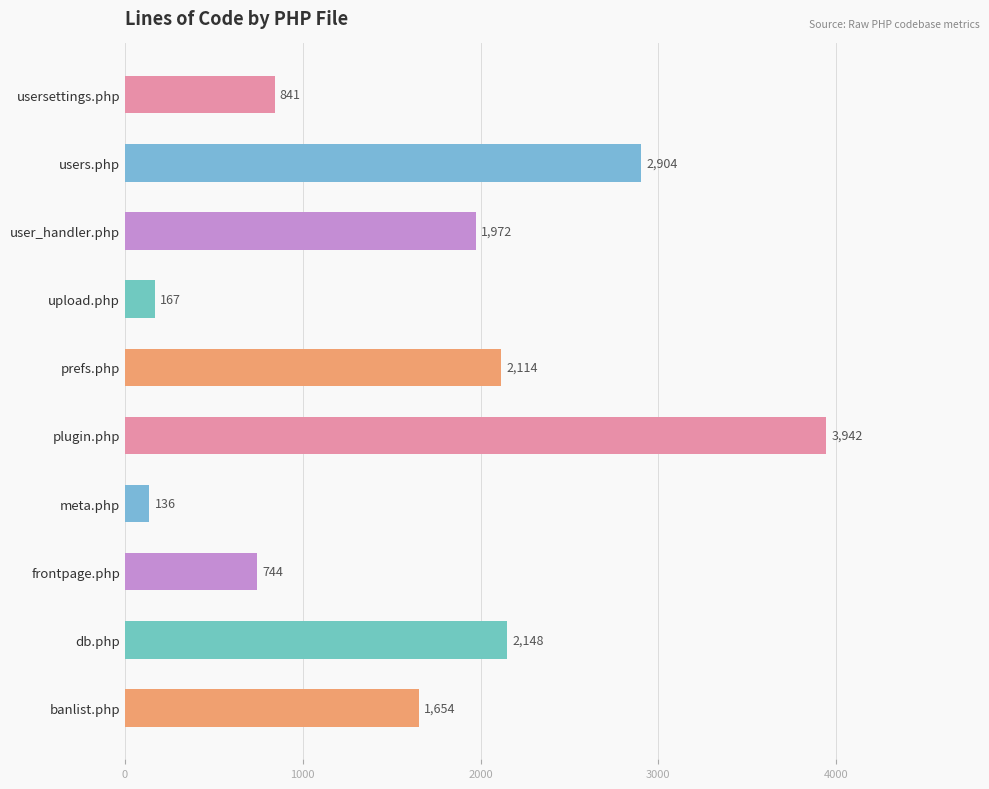

What is the approximate value at user_handler.php, to the nearest 100?

2000